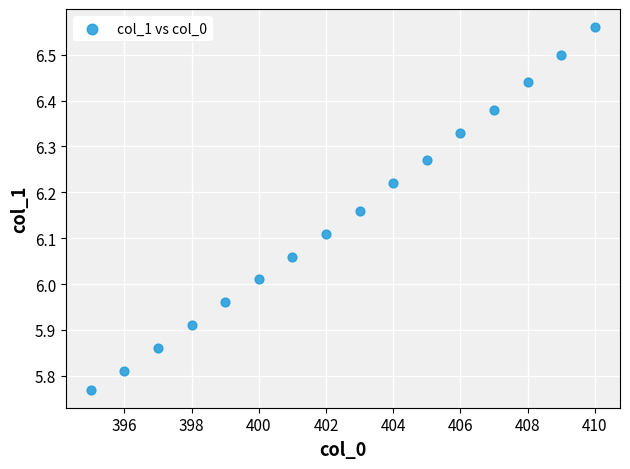

What is the range of Y values (max minus min)?

0.8